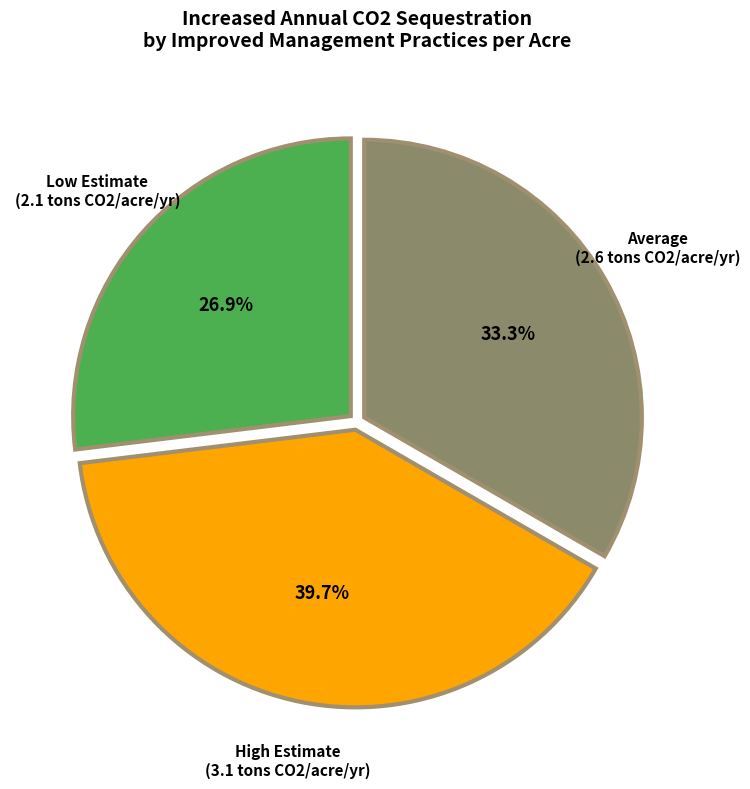

How many slices are in this pie chart?

3